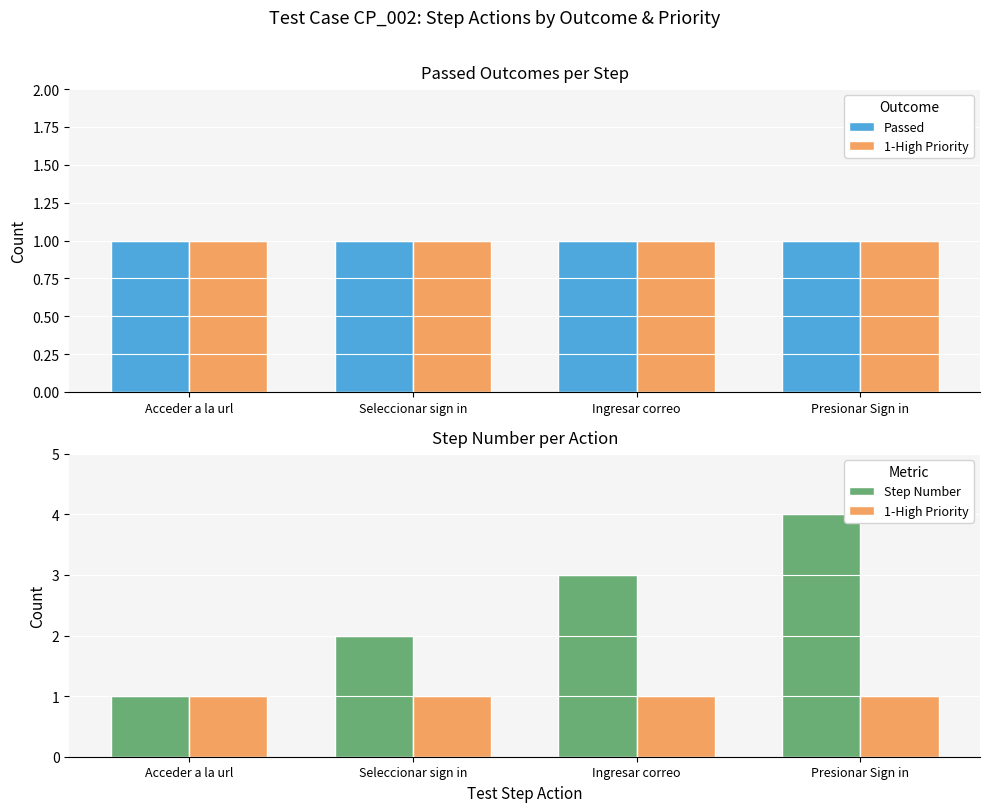

Which category has the highest value in the 1-High Priority series?

Acceder a la url